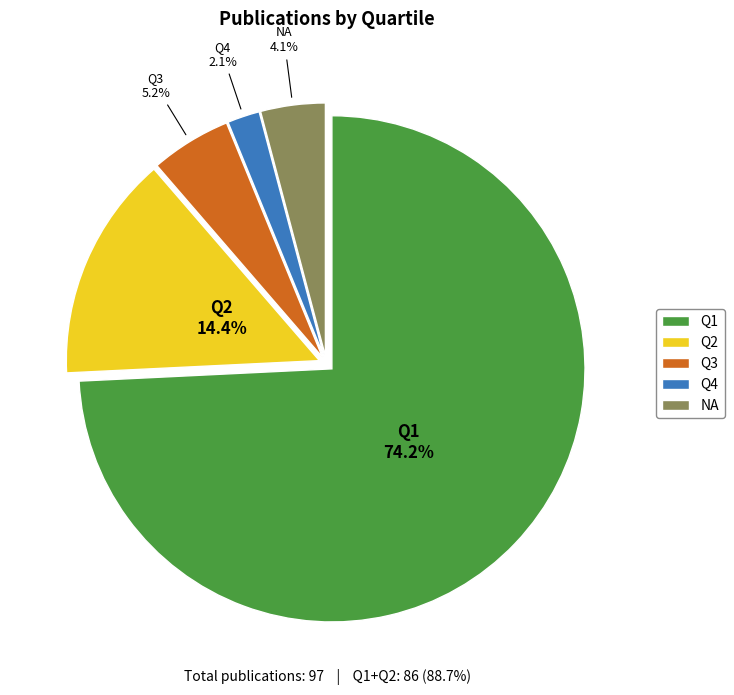

What is the majority slice?

Q1